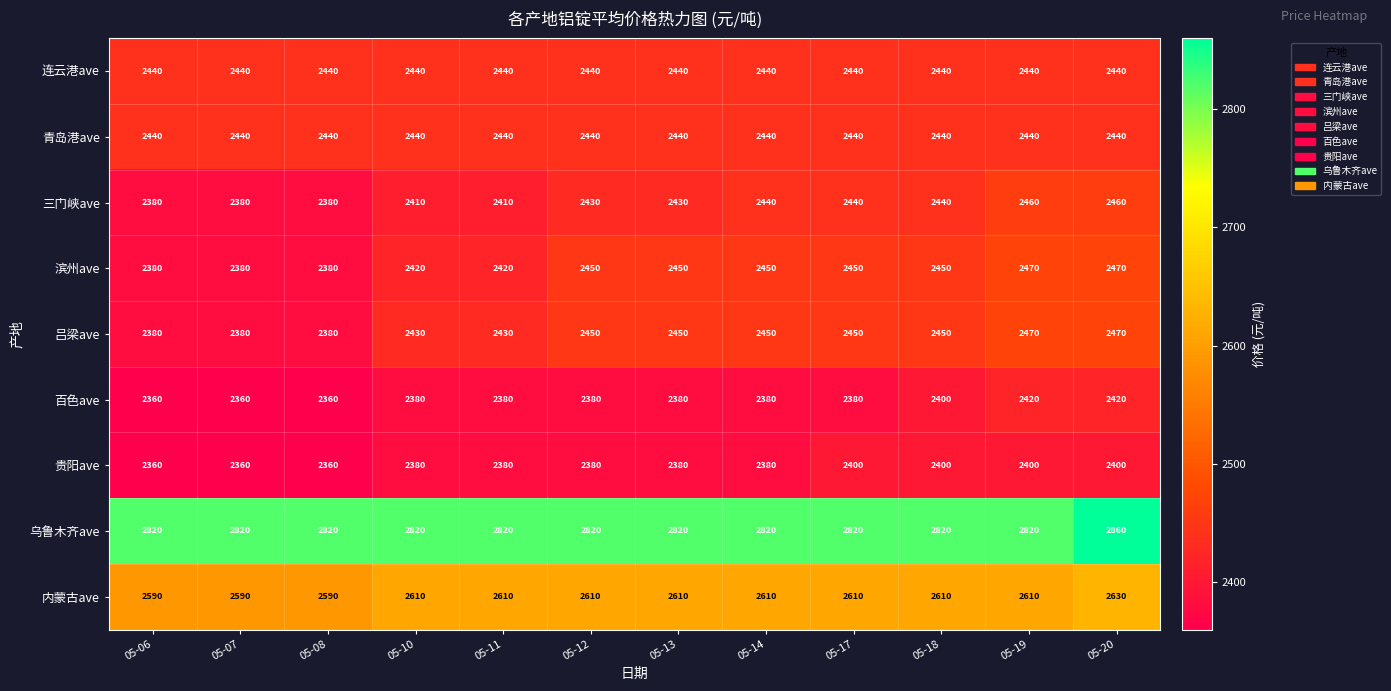

Which label corresponds to the largest value in the chart?

05-20